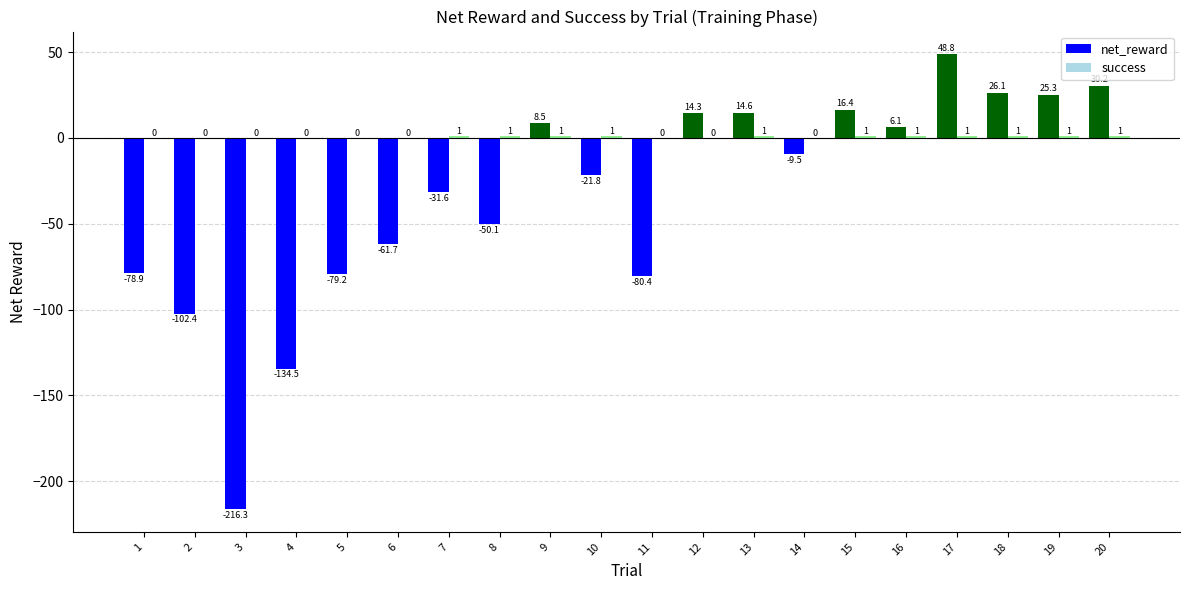

How many groups of bars are there?

20